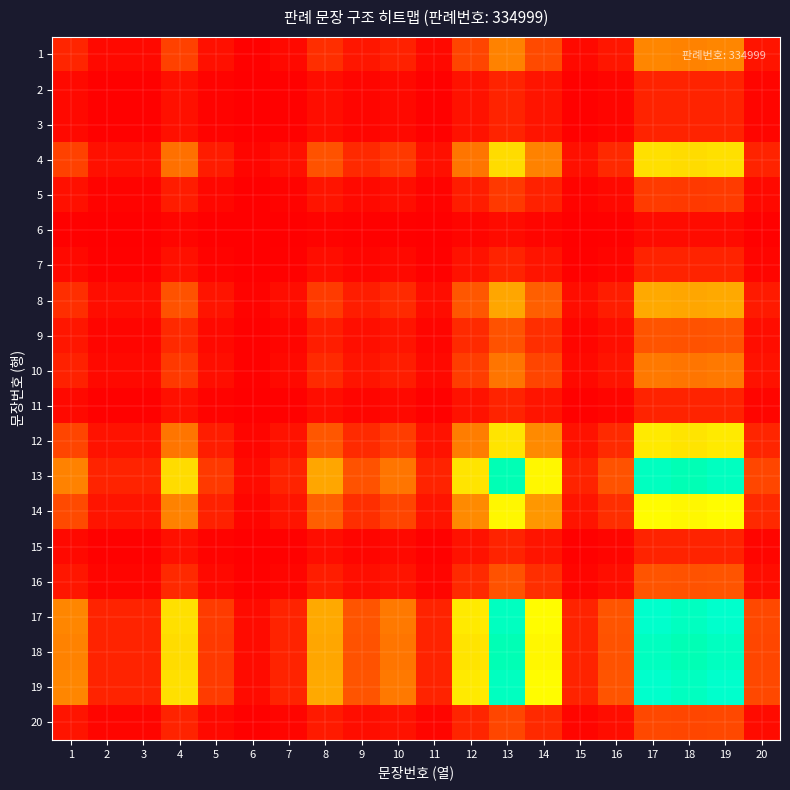

Reading left to right, what are all the values shown in this chart?

1: 1=0.1	2=0.0	3=0.0	4=0.1	5=0.0	6=0.0	7=0.0	8=0.1	9=0.1	10=0.1	11=0.0	12=0.1	13=0.3	14=0.2	15=0.0	16=0.1	17=0.3	18=0.3	19=0.3	20=0.0
2: 1=0.0	2=0.0	3=0.0	4=0.0	5=0.0	6=0.0	7=0.0	8=0.0	9=0.0	10=0.0	11=0.0	12=0.0	13=0.1	14=0.0	15=0.0	16=0.0	17=0.1	18=0.1	19=0.1	20=0.0
3: 1=0.0	2=0.0	3=0.0	4=0.0	5=0.0	6=0.0	7=0.0	8=0.0	9=0.0	10=0.0	11=0.0	12=0.0	13=0.1	14=0.0	15=0.0	16=0.0	17=0.1	18=0.1	19=0.1	20=0.0
4: 1=0.1	2=0.0	3=0.0	4=0.2	5=0.1	6=0.0	7=0.0	8=0.2	9=0.1	10=0.1	11=0.0	12=0.2	13=0.5	14=0.3	15=0.0	16=0.1	17=0.5	18=0.5	19=0.5	20=0.1
5: 1=0.0	2=0.0	3=0.0	4=0.1	5=0.0	6=0.0	7=0.0	8=0.0	9=0.0	10=0.0	11=0.0	12=0.1	13=0.1	14=0.1	15=0.0	16=0.0	17=0.1	18=0.1	19=0.1	20=0.0
6: 1=0.0	2=0.0	3=0.0	4=0.0	5=0.0	6=0.0	7=0.0	8=0.0	9=0.0	10=0.0	11=0.0	12=0.0	13=0.0	14=0.0	15=0.0	16=0.0	17=0.0	18=0.0	19=0.0	20=0.0
7: 1=0.0	2=0.0	3=0.0	4=0.0	5=0.0	6=0.0	7=0.0	8=0.0	9=0.0	10=0.0	11=0.0	12=0.0	13=0.1	14=0.0	15=0.0	16=0.0	17=0.1	18=0.1	19=0.1	20=0.0
8: 1=0.1	2=0.0	3=0.0	4=0.2	5=0.0	6=0.0	7=0.0	8=0.1	9=0.1	10=0.1	11=0.0	12=0.2	13=0.3	14=0.2	15=0.0	16=0.1	17=0.4	18=0.3	19=0.4	20=0.1
9: 1=0.1	2=0.0	3=0.0	4=0.1	5=0.0	6=0.0	7=0.0	8=0.1	9=0.0	10=0.0	11=0.0	12=0.1	13=0.2	14=0.1	15=0.0	16=0.0	17=0.2	18=0.2	19=0.2	20=0.0
10: 1=0.1	2=0.0	3=0.0	4=0.1	5=0.0	6=0.0	7=0.0	8=0.1	9=0.0	10=0.1	11=0.0	12=0.1	13=0.2	14=0.1	15=0.0	16=0.0	17=0.3	18=0.2	19=0.3	20=0.0
11: 1=0.0	2=0.0	3=0.0	4=0.0	5=0.0	6=0.0	7=0.0	8=0.0	9=0.0	10=0.0	11=0.0	12=0.0	13=0.1	14=0.0	15=0.0	16=0.0	17=0.1	18=0.1	19=0.1	20=0.0
12: 1=0.1	2=0.0	3=0.0	4=0.2	5=0.1	6=0.0	7=0.0	8=0.2	9=0.1	10=0.1	11=0.0	12=0.3	13=0.5	14=0.3	15=0.0	16=0.1	17=0.5	18=0.5	19=0.5	20=0.1
13: 1=0.3	2=0.1	3=0.1	4=0.5	5=0.1	6=0.0	7=0.1	8=0.3	9=0.2	10=0.2	11=0.1	12=0.5	13=0.9	14=0.5	15=0.1	16=0.2	17=1.0	18=0.9	19=1.0	20=0.1
14: 1=0.2	2=0.0	3=0.0	4=0.3	5=0.1	6=0.0	7=0.0	8=0.2	9=0.1	10=0.1	11=0.0	12=0.3	13=0.5	14=0.3	15=0.0	16=0.1	17=0.6	18=0.5	19=0.6	20=0.1
15: 1=0.0	2=0.0	3=0.0	4=0.0	5=0.0	6=0.0	7=0.0	8=0.0	9=0.0	10=0.0	11=0.0	12=0.0	13=0.1	14=0.0	15=0.0	16=0.0	17=0.1	18=0.1	19=0.1	20=0.0
16: 1=0.1	2=0.0	3=0.0	4=0.1	5=0.0	6=0.0	7=0.0	8=0.1	9=0.0	10=0.0	11=0.0	12=0.1	13=0.2	14=0.1	15=0.0	16=0.0	17=0.2	18=0.2	19=0.2	20=0.0
17: 1=0.3	2=0.1	3=0.1	4=0.5	5=0.1	6=0.0	7=0.1	8=0.4	9=0.2	10=0.3	11=0.1	12=0.5	13=1.0	14=0.6	15=0.1	16=0.2	17=1.0	18=1.0	19=1.0	20=0.2
18: 1=0.3	2=0.1	3=0.1	4=0.5	5=0.1	6=0.0	7=0.1	8=0.3	9=0.2	10=0.2	11=0.1	12=0.5	13=0.9	14=0.5	15=0.1	16=0.2	17=1.0	18=0.9	19=1.0	20=0.1
19: 1=0.3	2=0.1	3=0.1	4=0.5	5=0.1	6=0.0	7=0.1	8=0.4	9=0.2	10=0.3	11=0.1	12=0.5	13=1.0	14=0.6	15=0.1	16=0.2	17=1.0	18=1.0	19=1.0	20=0.2
20: 1=0.0	2=0.0	3=0.0	4=0.1	5=0.0	6=0.0	7=0.0	8=0.1	9=0.0	10=0.0	11=0.0	12=0.1	13=0.1	14=0.1	15=0.0	16=0.0	17=0.2	18=0.1	19=0.2	20=0.0